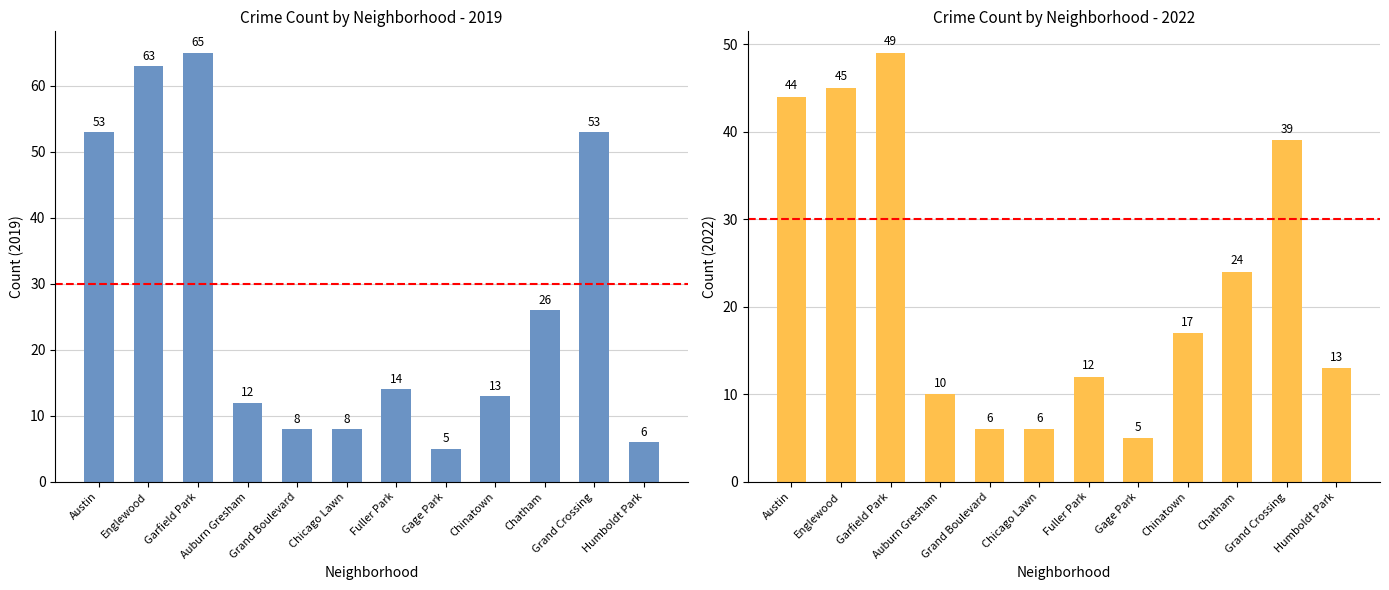

Which series has the largest total across all categories?

2019